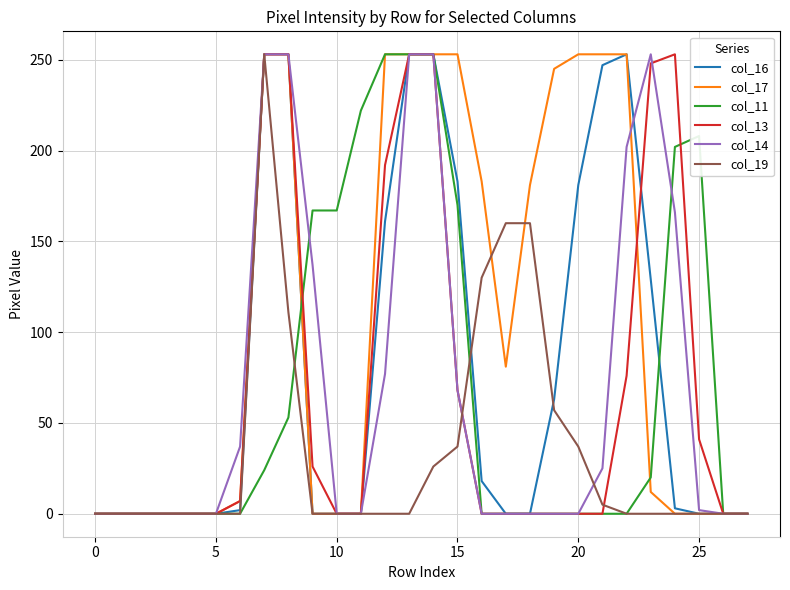

What is the maximum value shown in the chart?

253